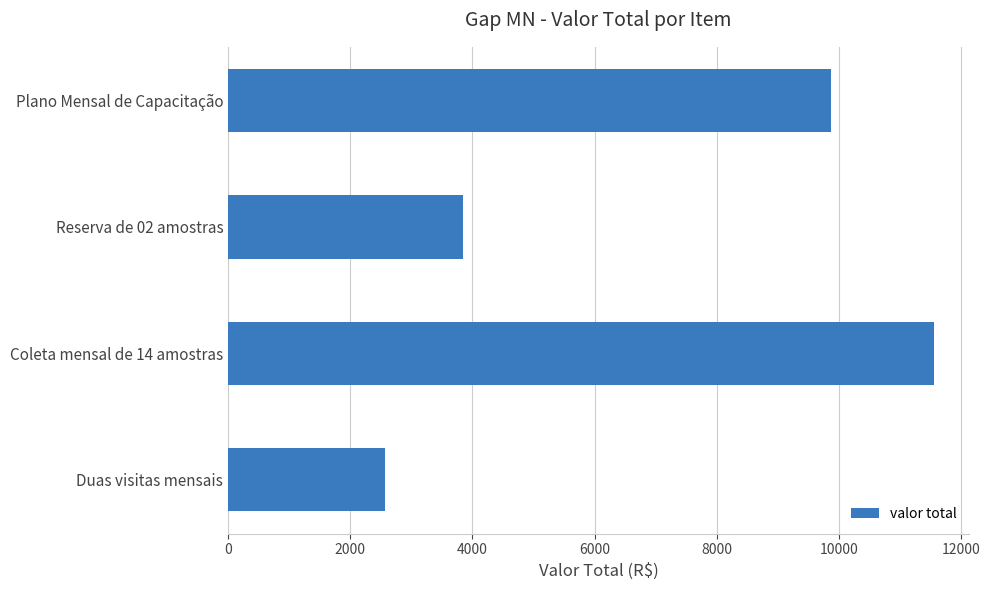

What is the average value?

6964.7